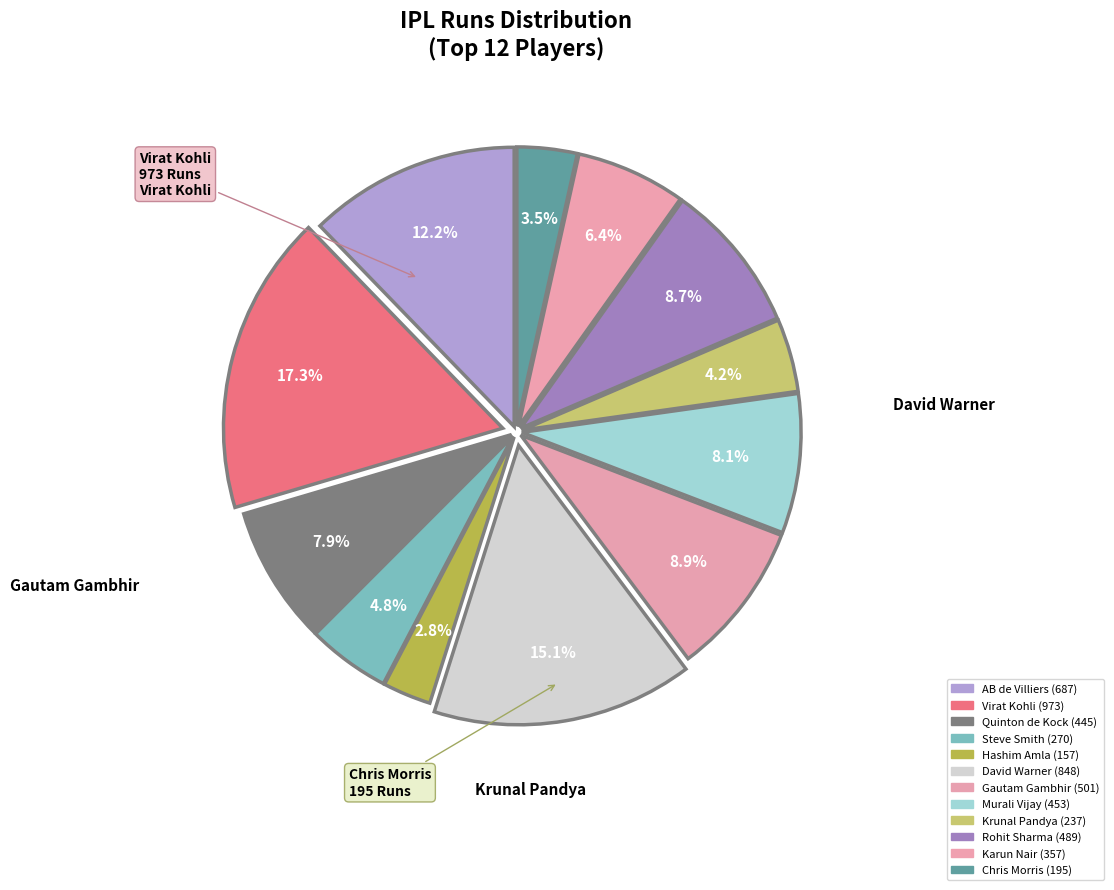

To the nearest percent, what is the difference between the largest and smallest slice percentages?

15%